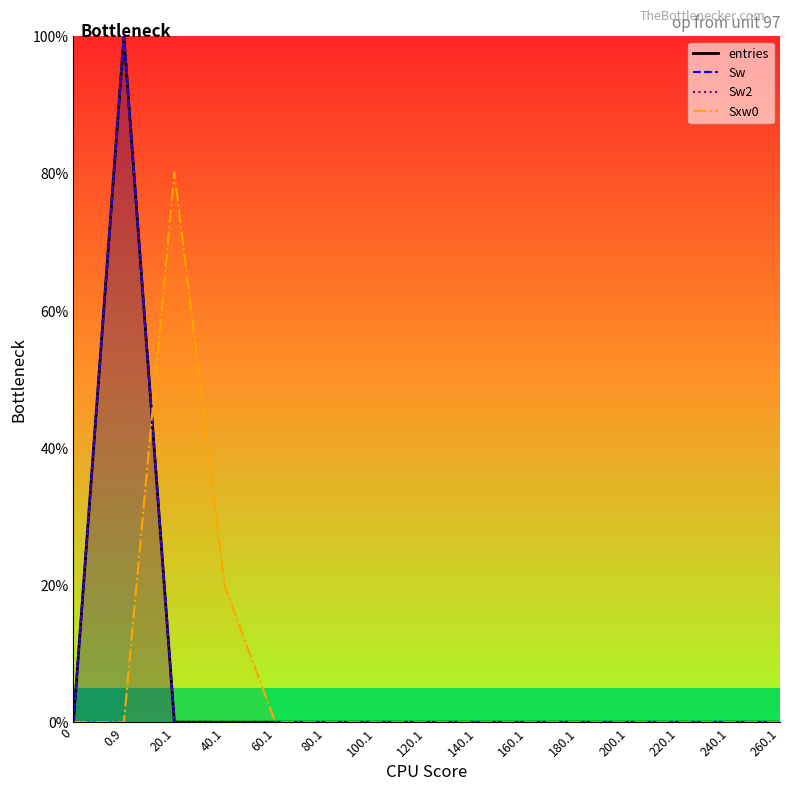

What is the label of the 8th point from the right?

120.1